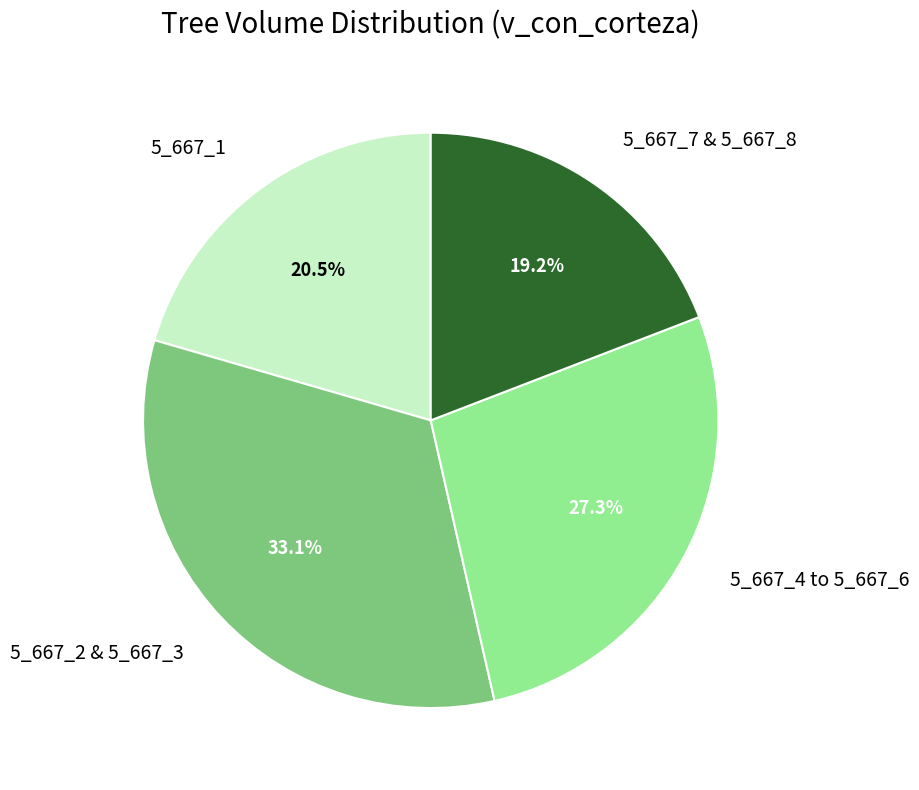

To the nearest percent, what is the difference between the largest and smallest slice percentages?

14%